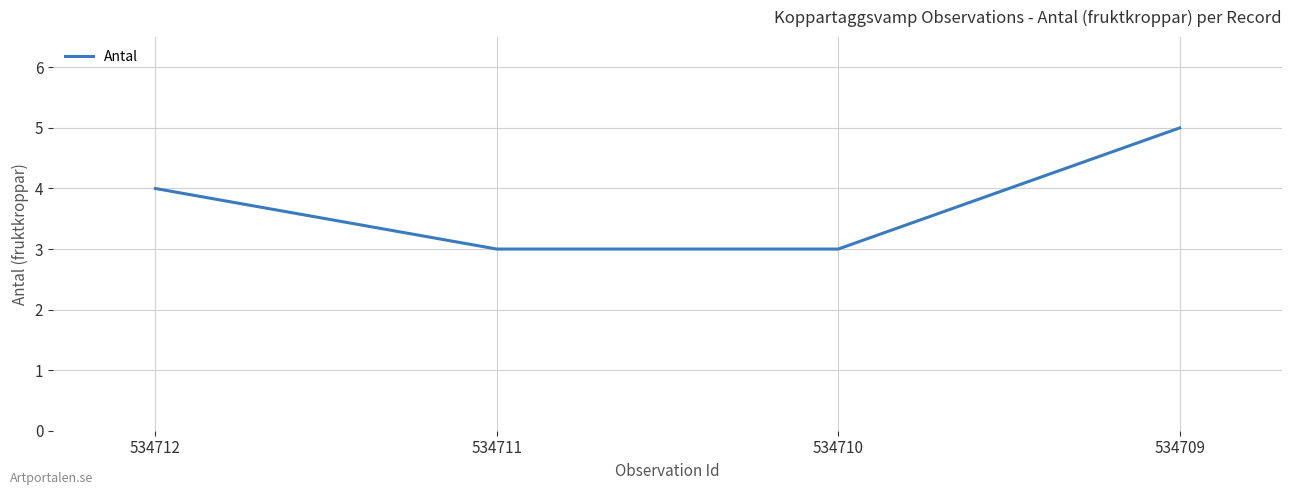

What is the sum of all values?

15